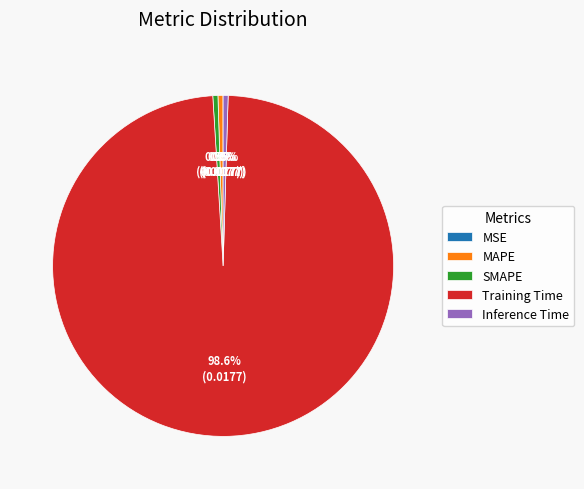

True or false: SMAPE accounts for 0% of the total.

True